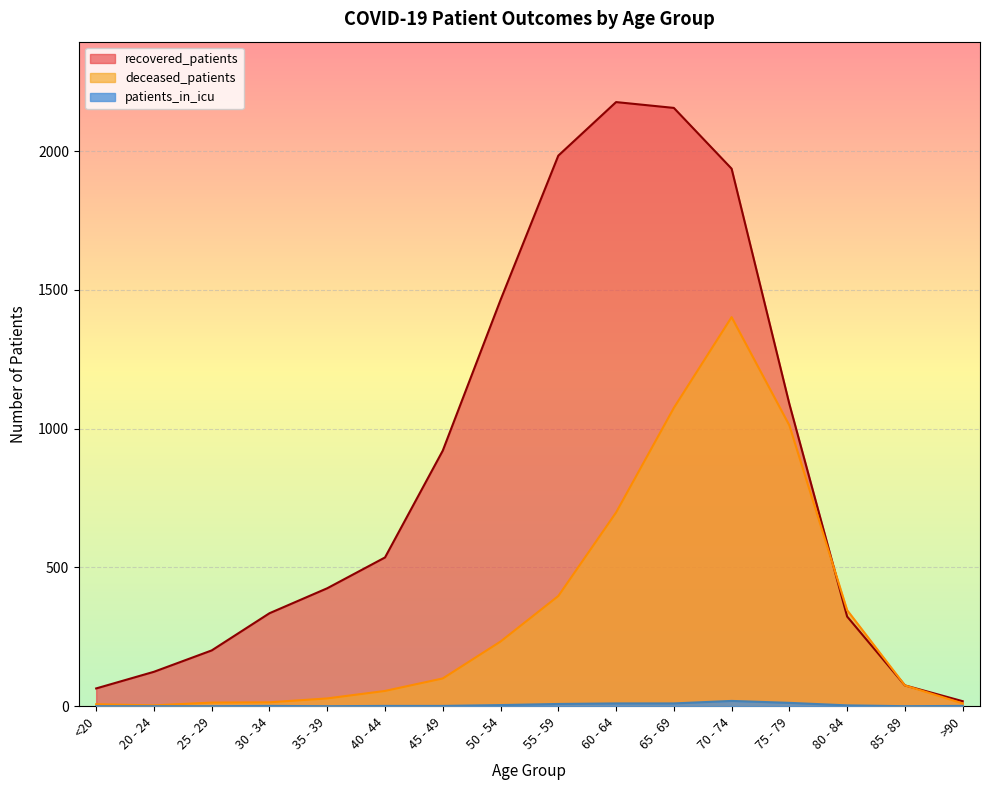

True or false: recovered_patients has more than 1 points higher than both neighbors.

False